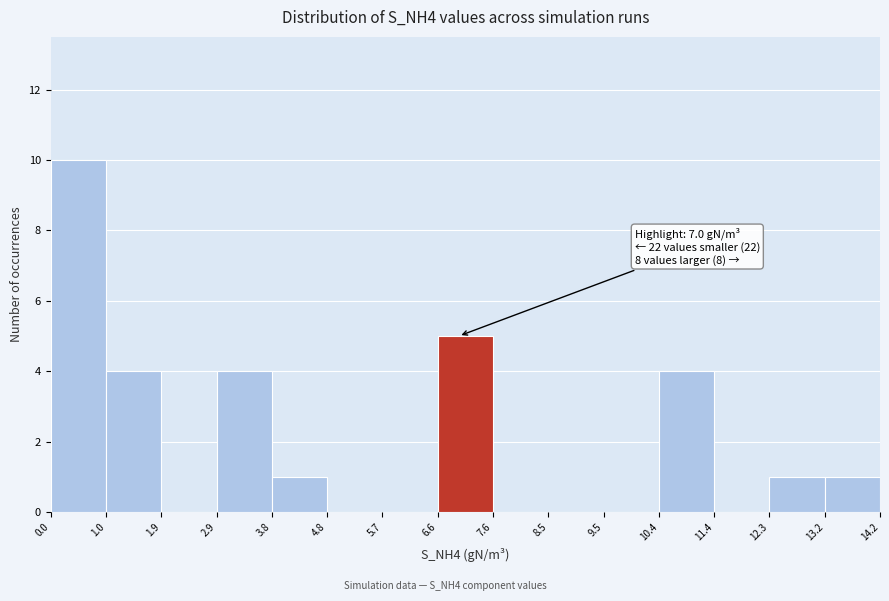

Over which range of the x-axis is the bar tallest?

0.0 to 1.0